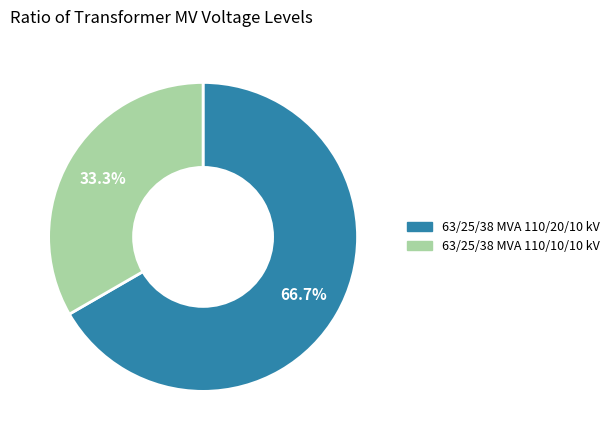

Is it true that 63/25/38 MVA 110/10/10 kV is 26% of the pie?

False